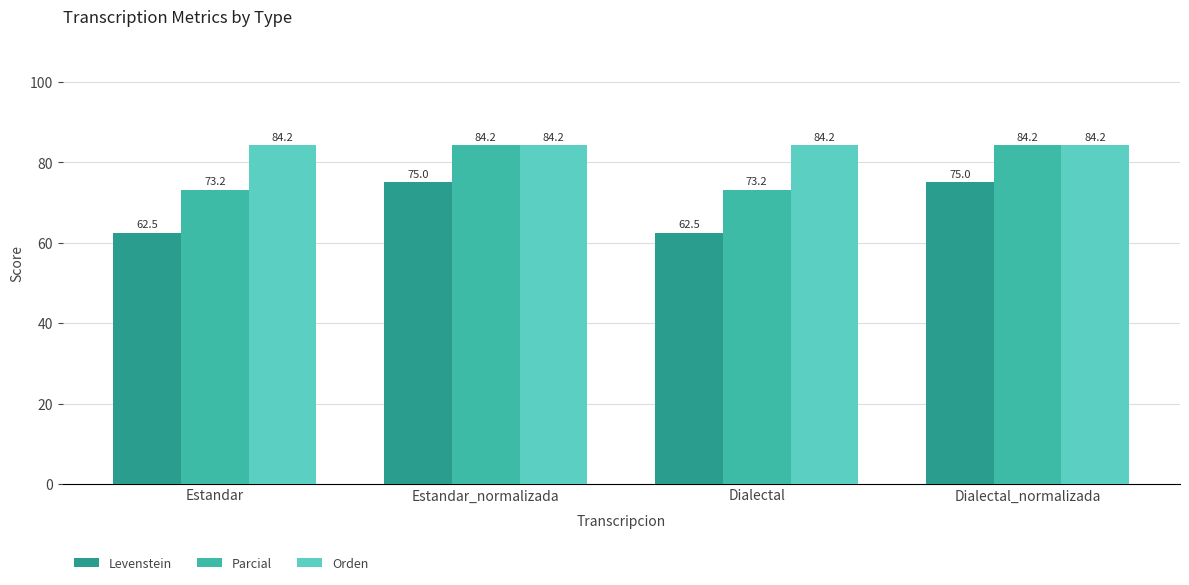

Which series has the largest total across all categories?

Orden